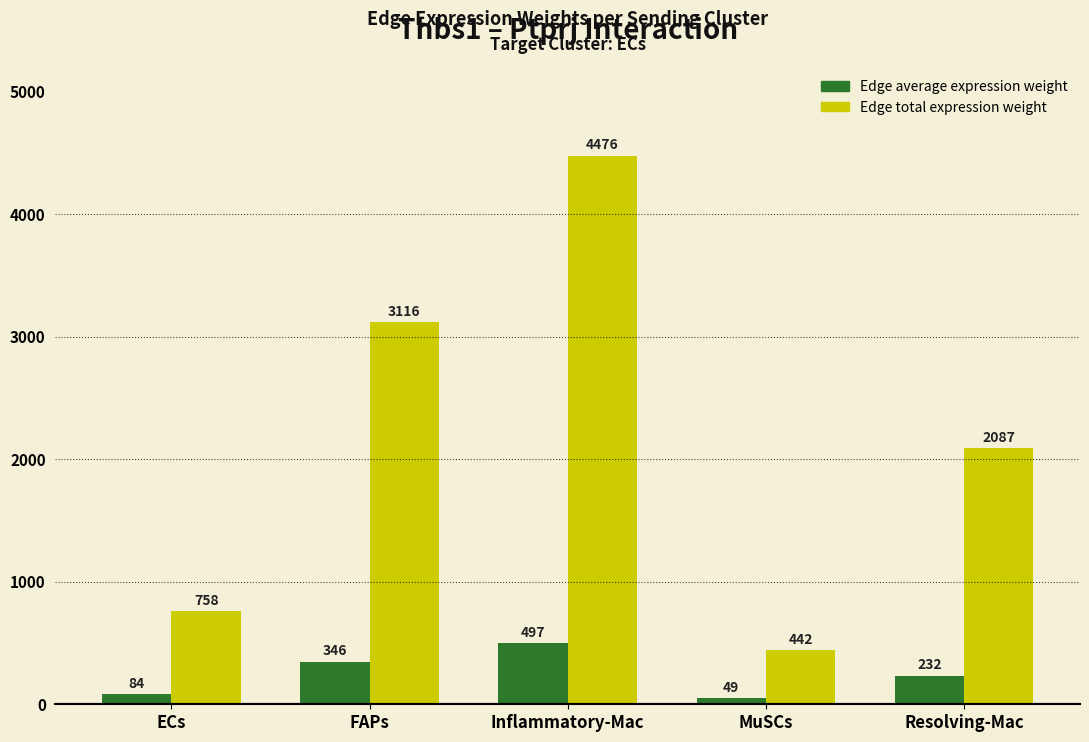

Which series has the largest total across all categories?

Edge total expression weight